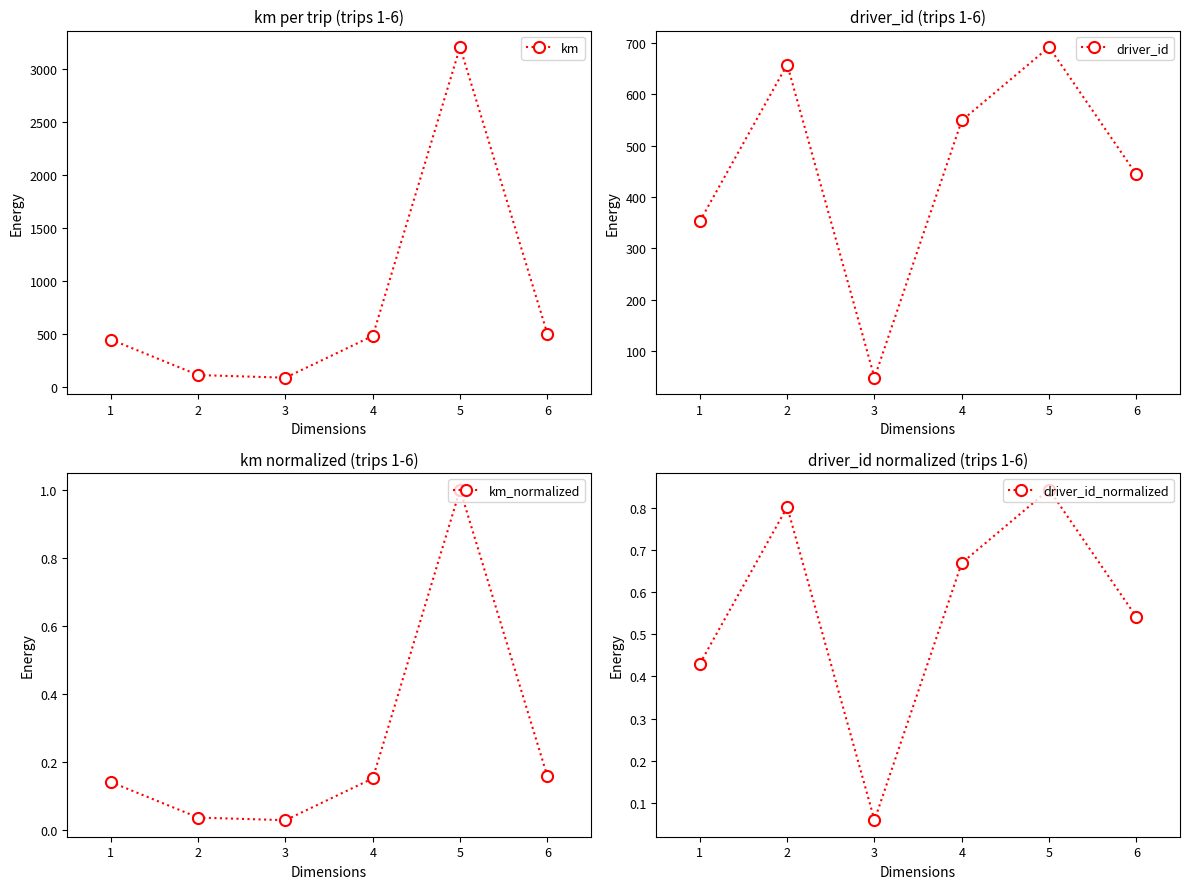

How many interior local peaks does the driver_id_normalized series have?

2